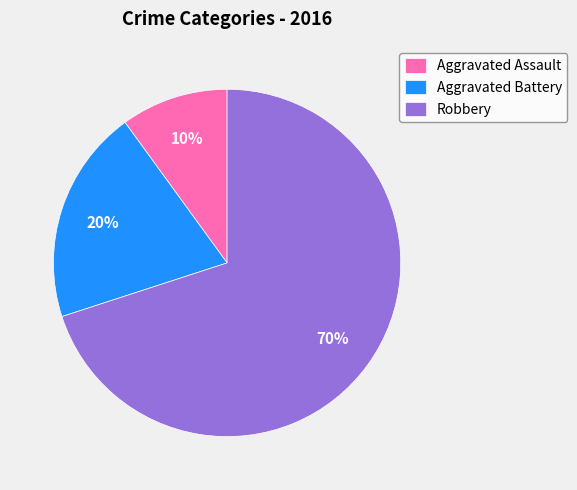

What is the ratio of the value at Aggravated Assault to the value at Aggravated Battery?

0.5